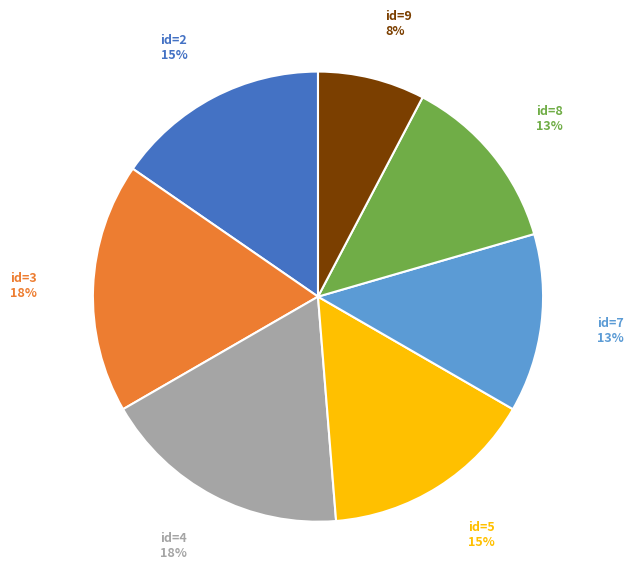

True or false: id=7 accounts for 3% of the total.

False